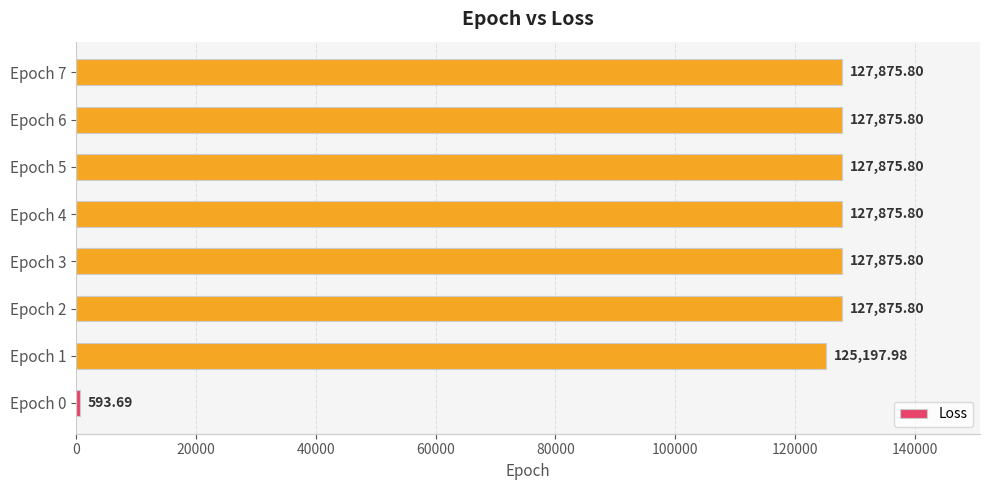

What is the ratio of the value at Epoch 2 to the value at Epoch 1?

1.0